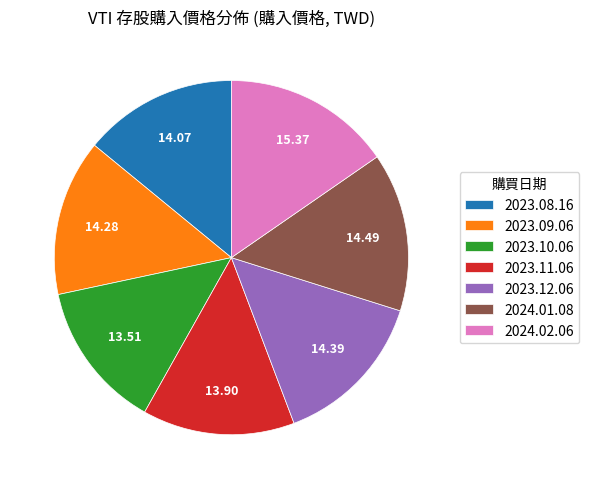

Is there a majority slice in this chart?

No